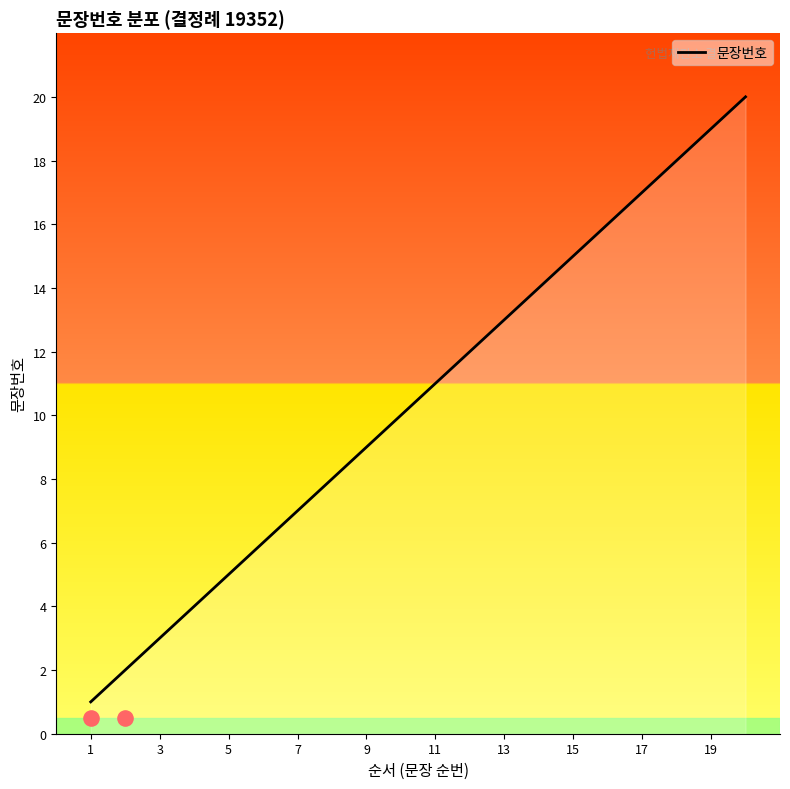

The value of 문장번호 at 3 is 3. True or false?

True